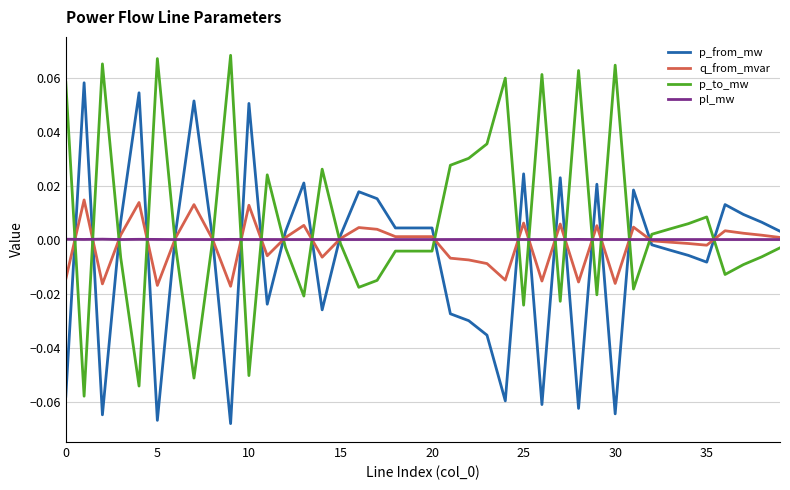

Which series has the largest total across all categories?

p_to_mw